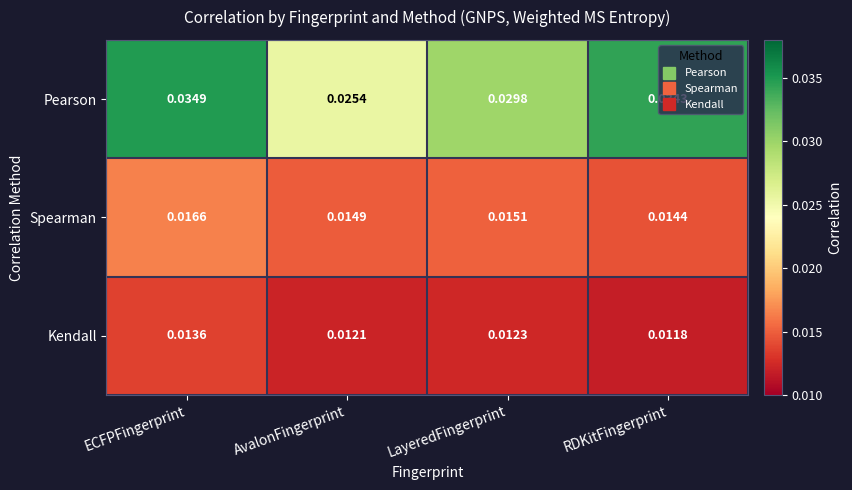

List the series in order of their peak value, highest first.

Pearson, Spearman, Kendall